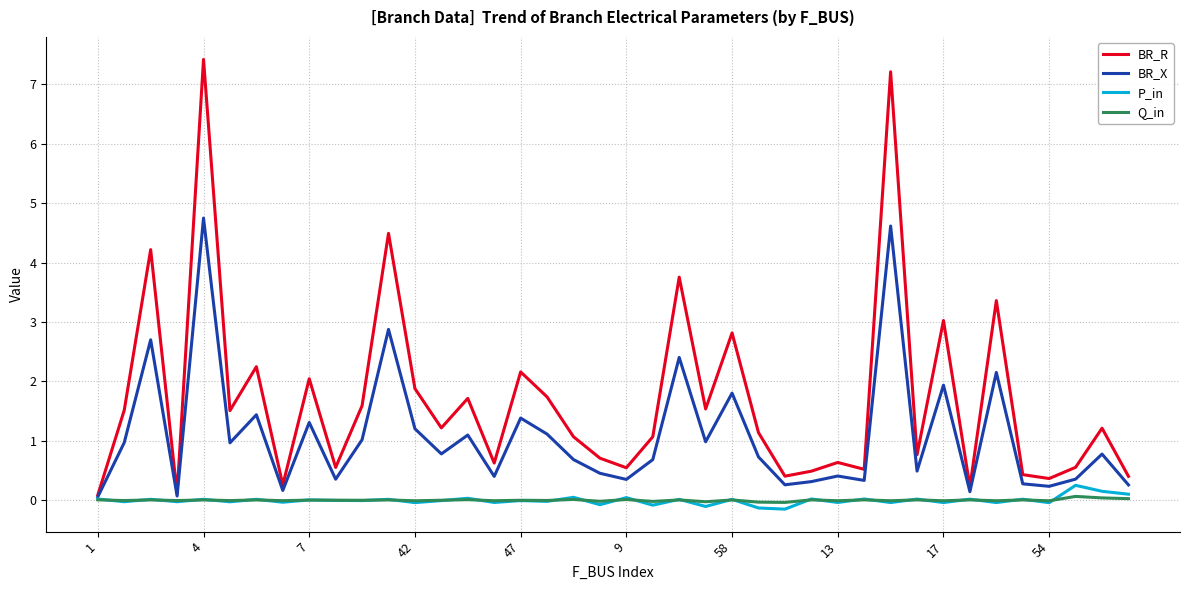

What is the greatest value displayed?

7.4